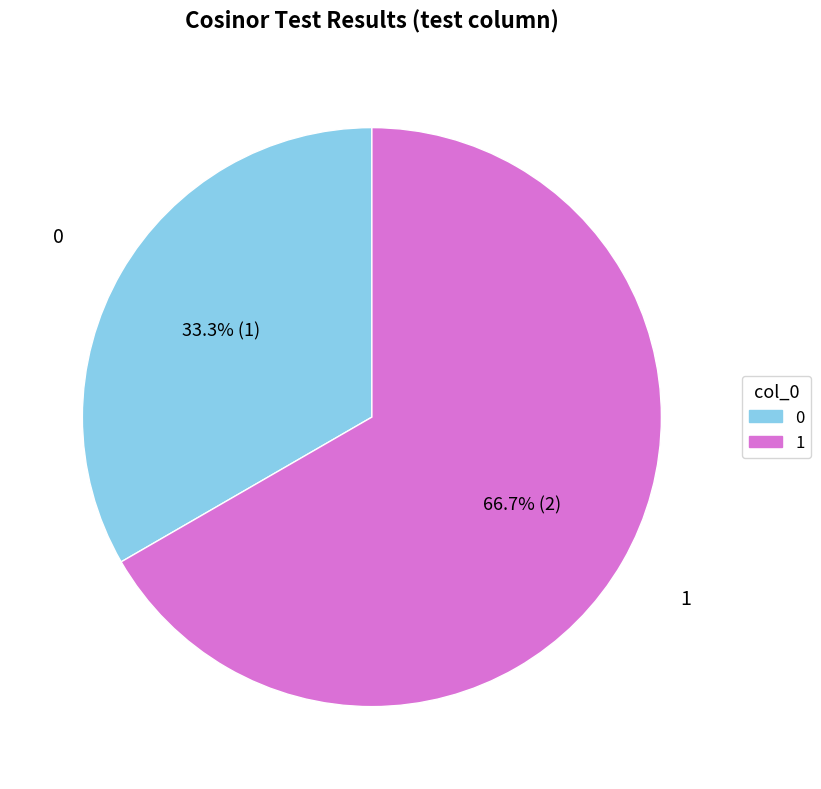

The 1 slice represents 67% of the pie. True or false?

True